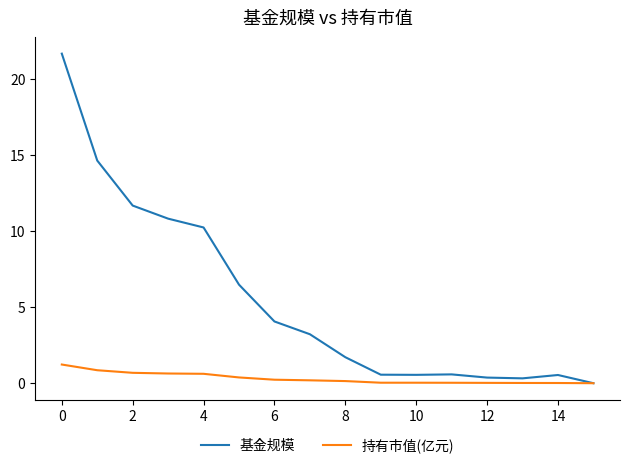

List the series in order of their peak value, highest first.

基金规模, 持有市值(亿元)